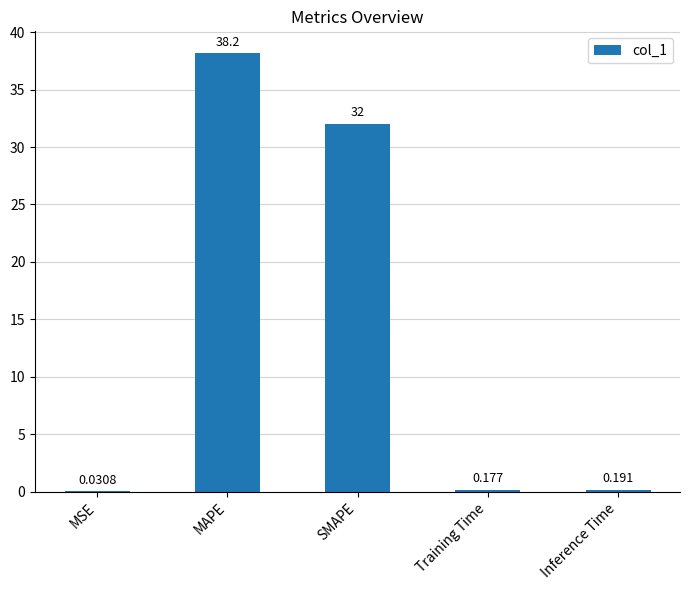

How many data points does each series have?

5